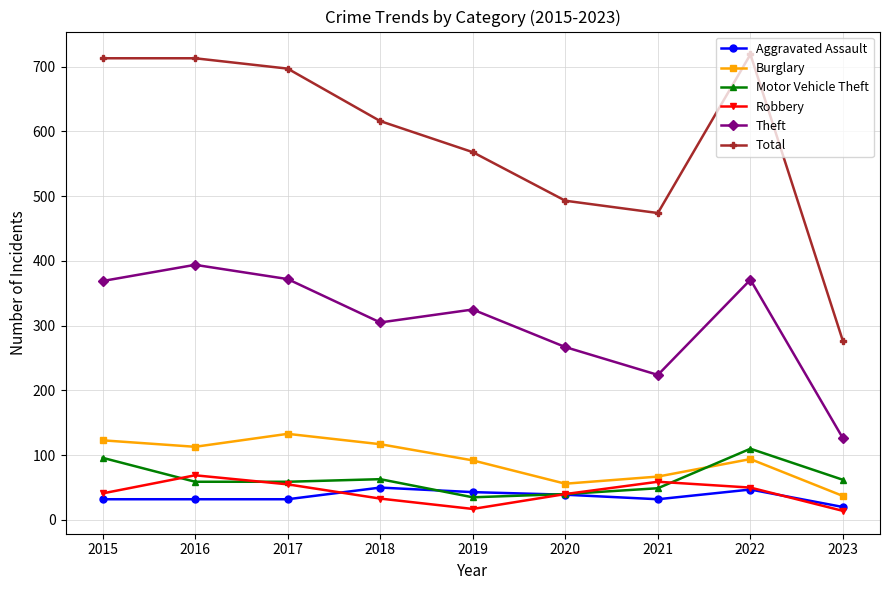

Which series has the largest range (max minus min)?

Total